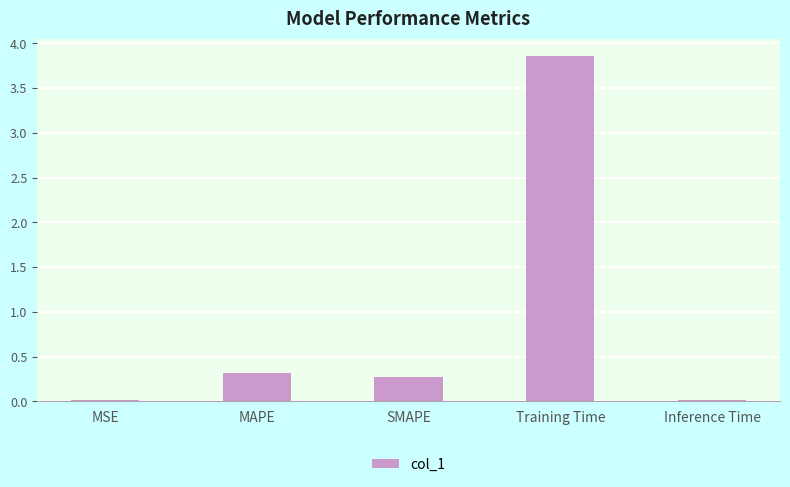

What is the difference between the second highest and minimum values?

0.3